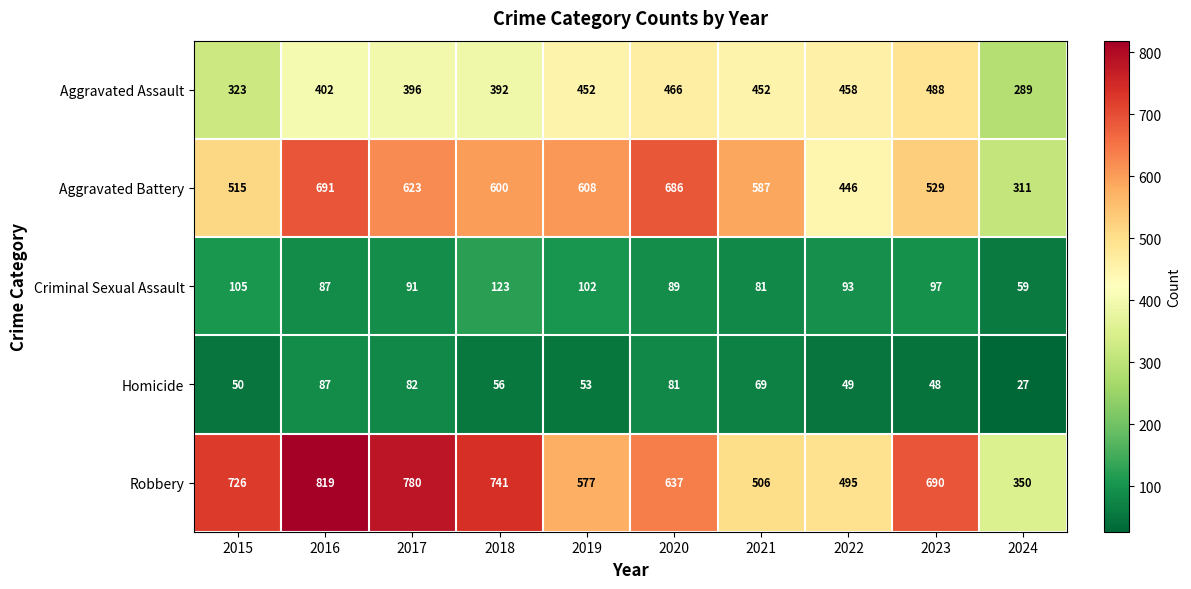

Count the number of data series in this chart.

5